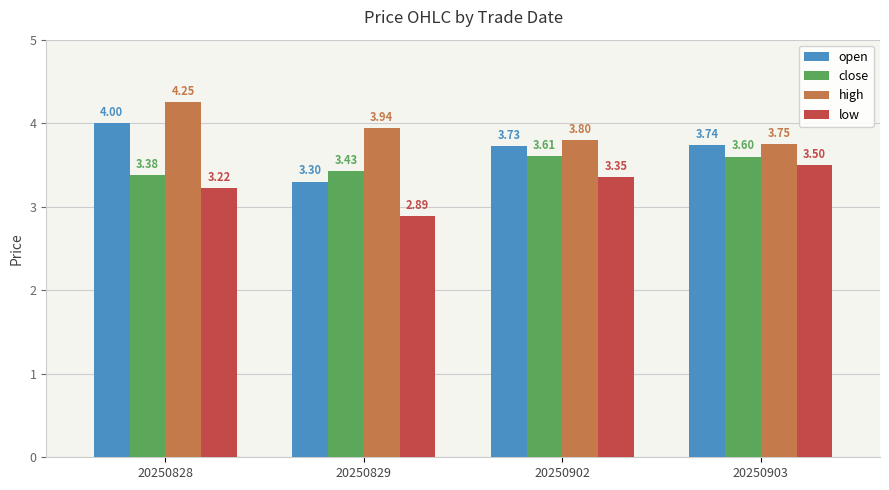

Where is close nearest to the value 3?

20250828